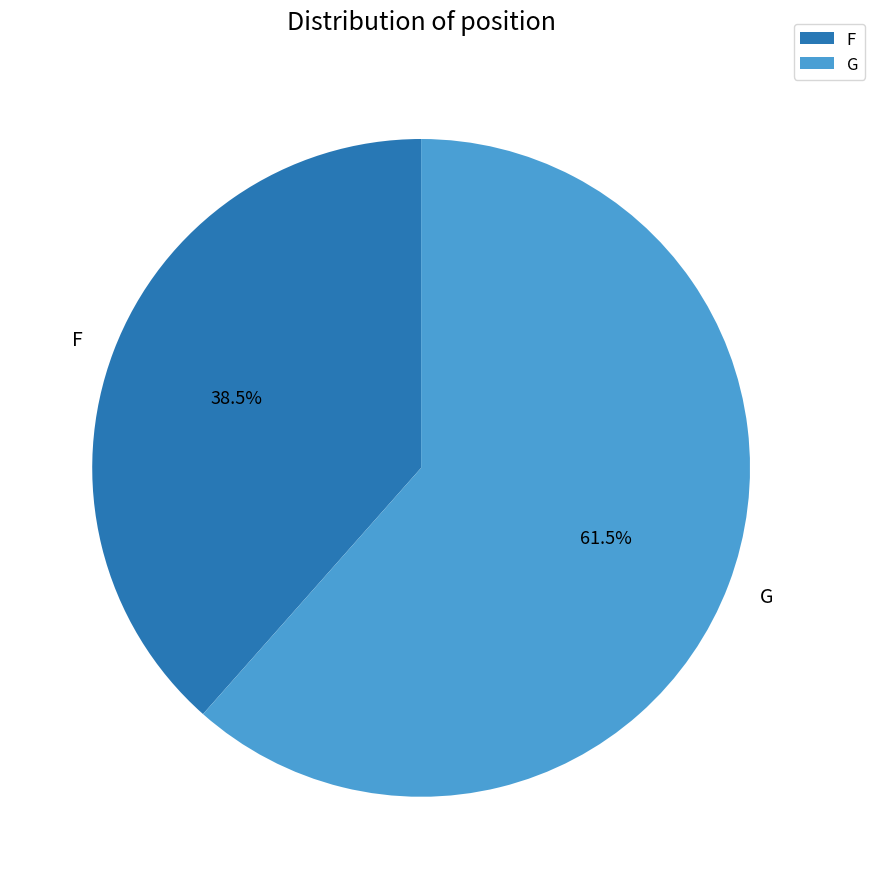

What is the ratio of the value at G to the value at F?

1.6